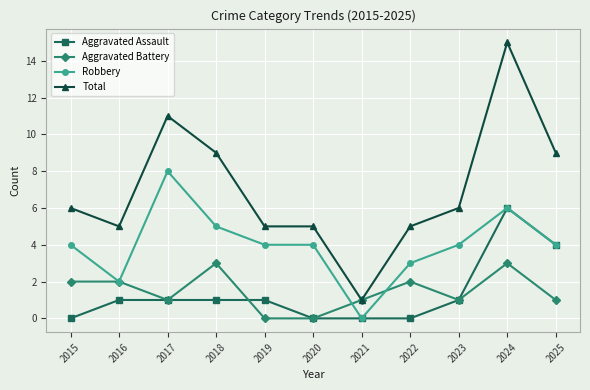

Count the Aggravated Battery values in the range 1 to 2.

7